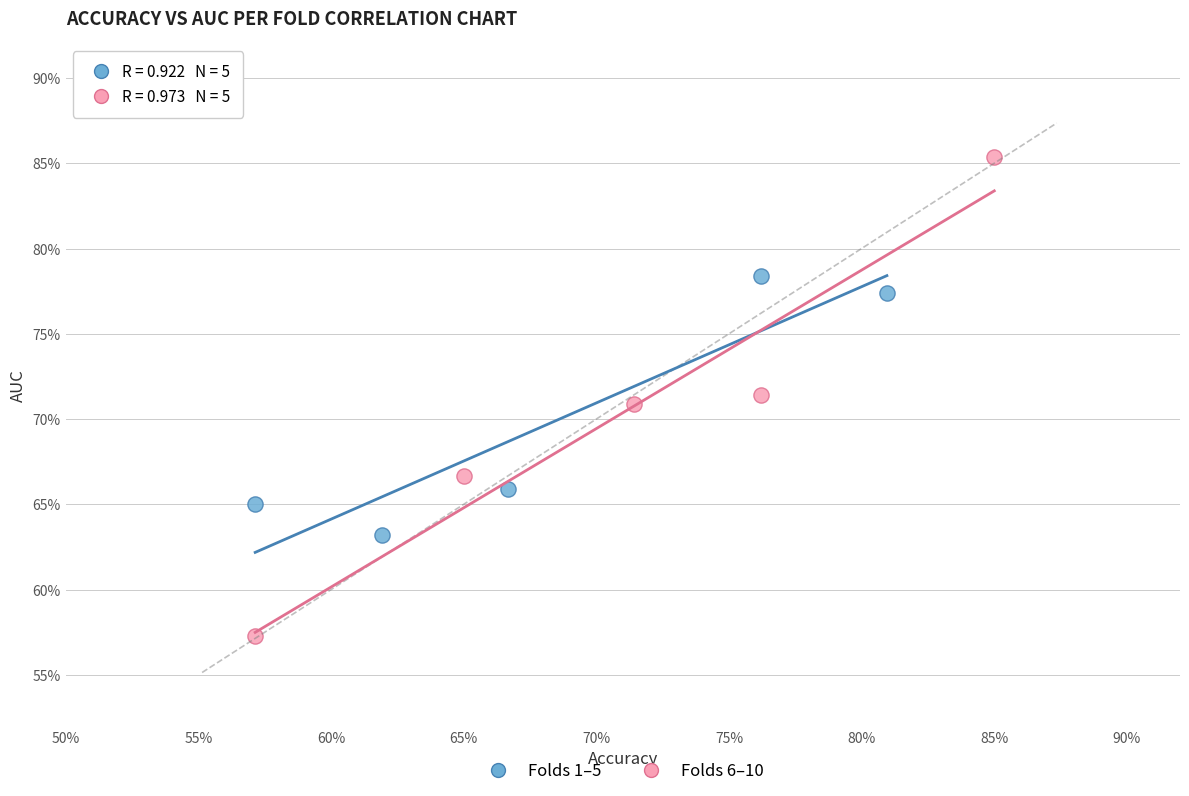

Which series has the largest Y range (max minus min)?

Folds 6–10